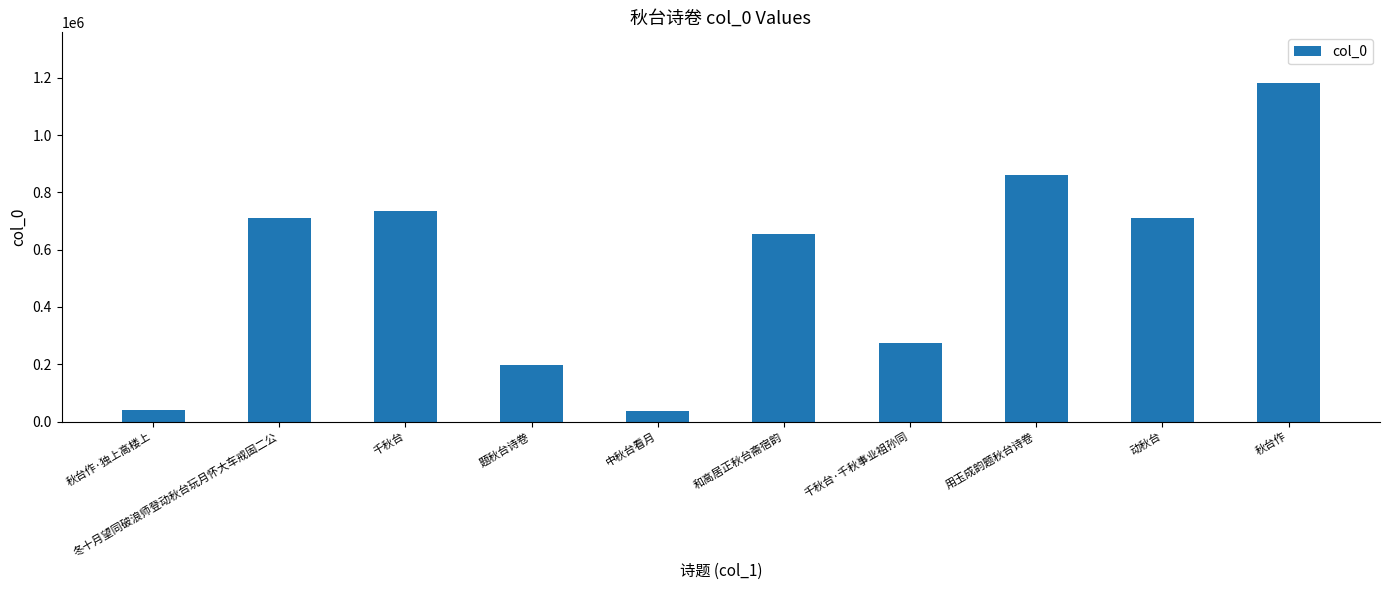

What value does the data have at 动秋台, to the nearest 50?

711050